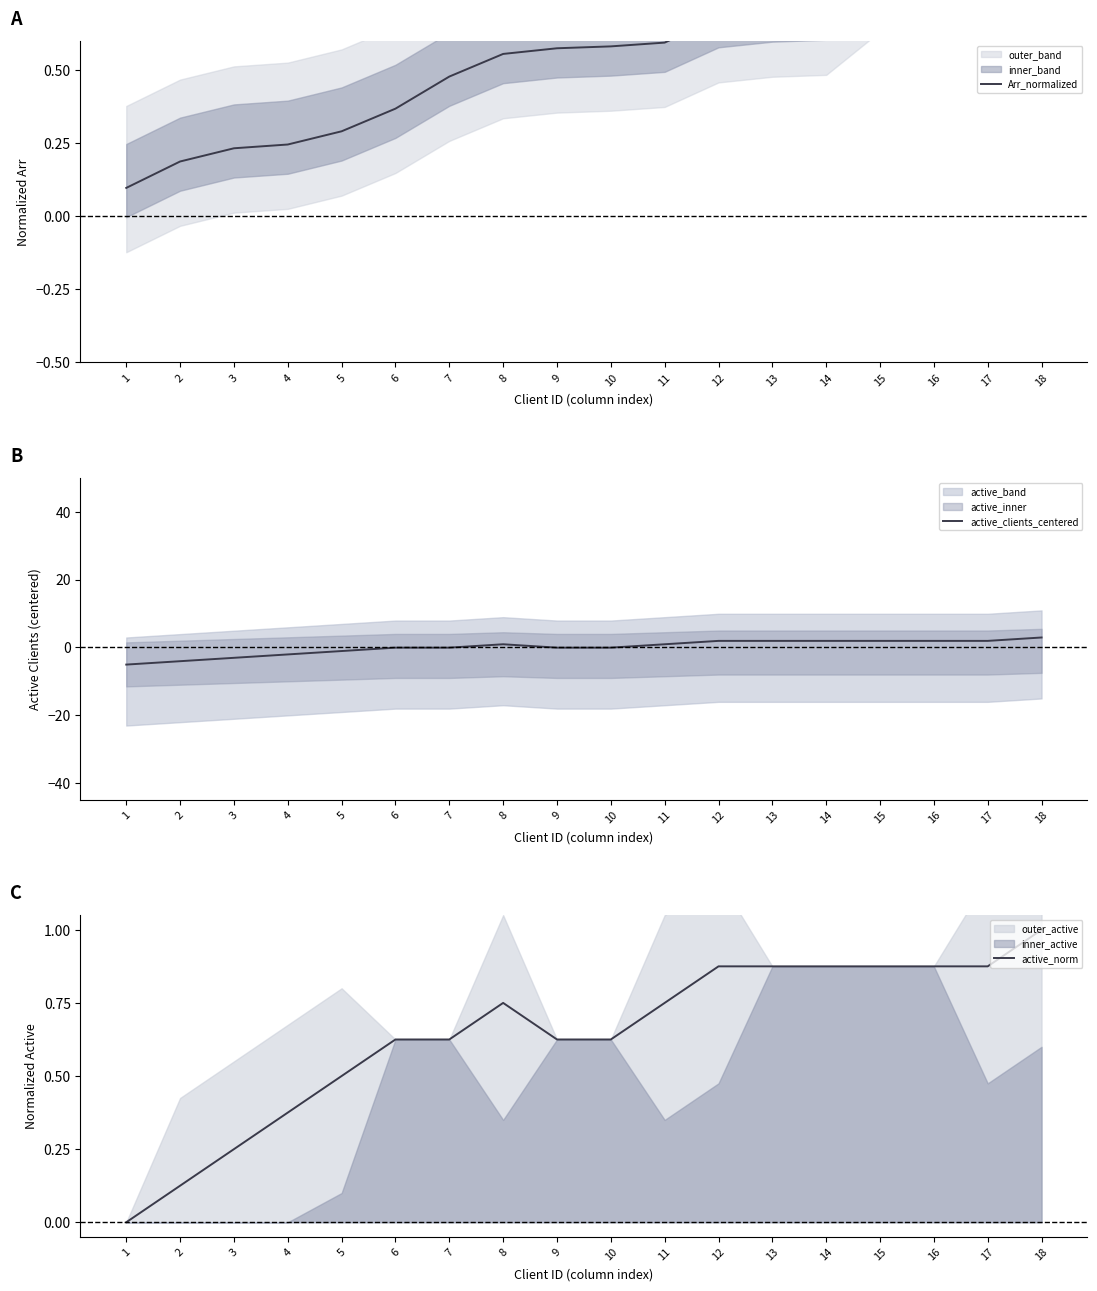

Between 8 and 10, which series saw the biggest shift?

active_clients_centered